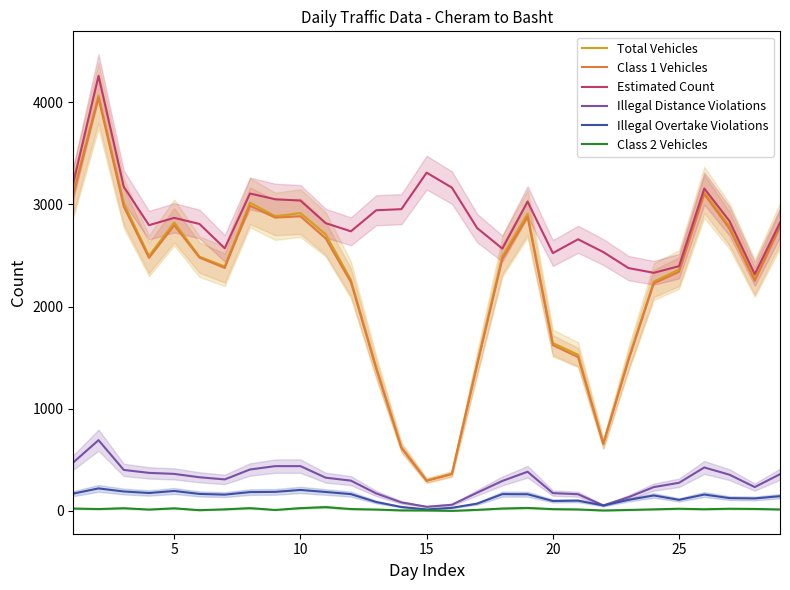

True or false: Estimated Count and Illegal Overtake Violations intersect in this chart.

False